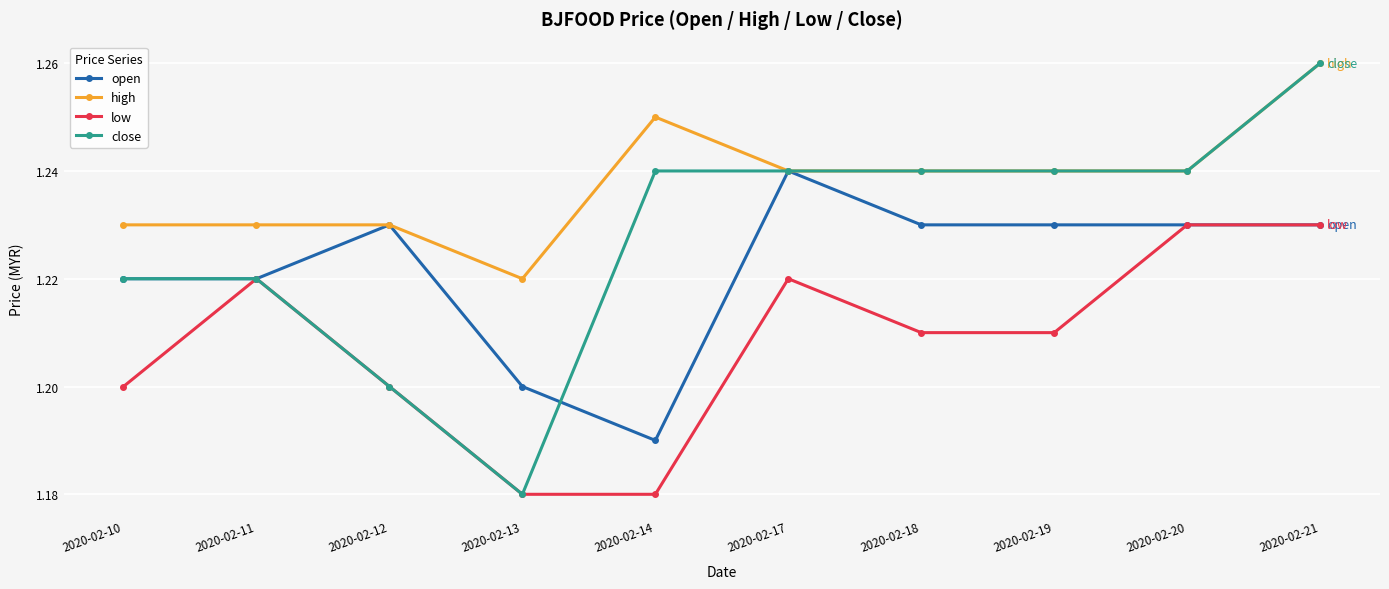

At which category does the chart reach its peak across all series?

2020-02-21